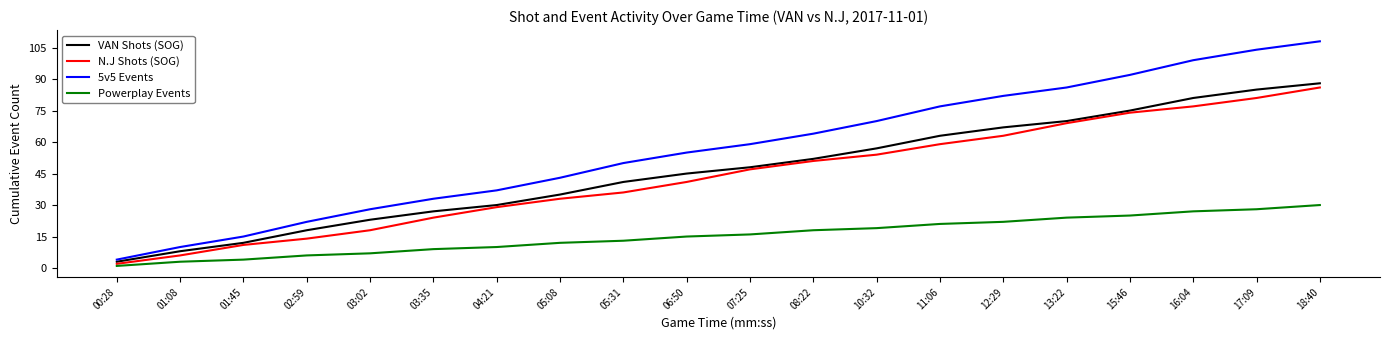

What is the average value of the 5v5 Events series?

57